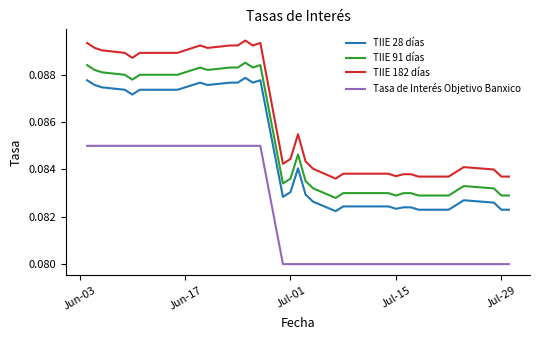

List the series in order of their overall mean, highest first.

TIIE 182 días, TIIE 91 días, TIIE 28 días, Tasa de Interés Objetivo Banxico